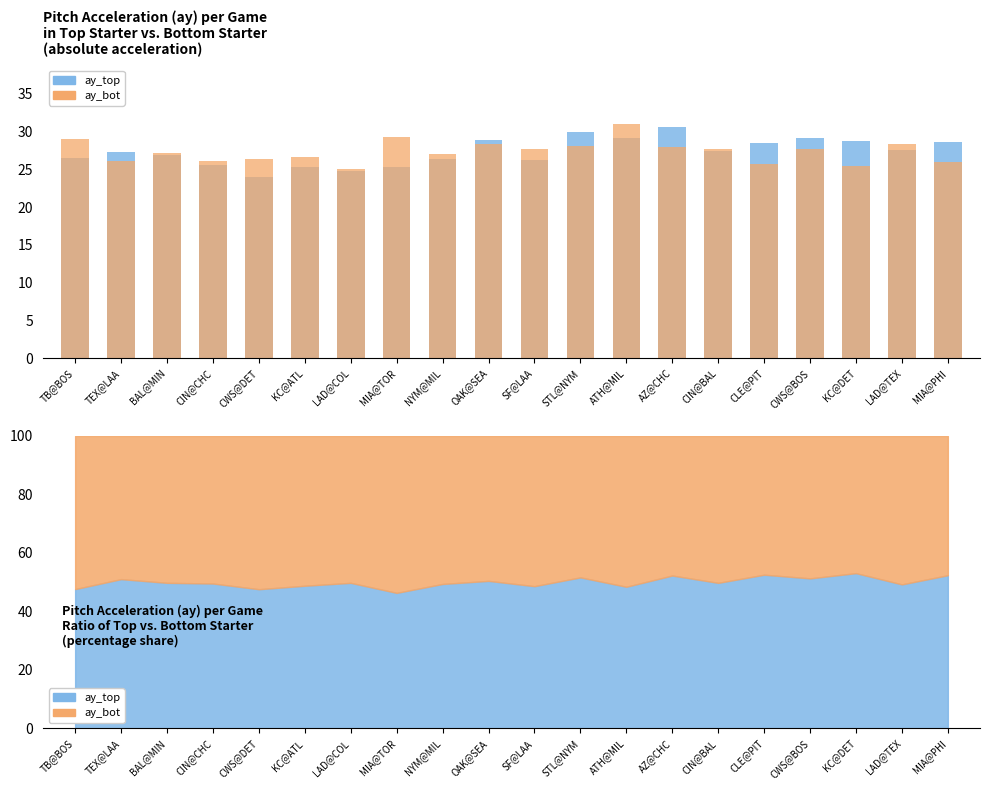

At which label does ay_bot reach its minimum?

LAD@COL